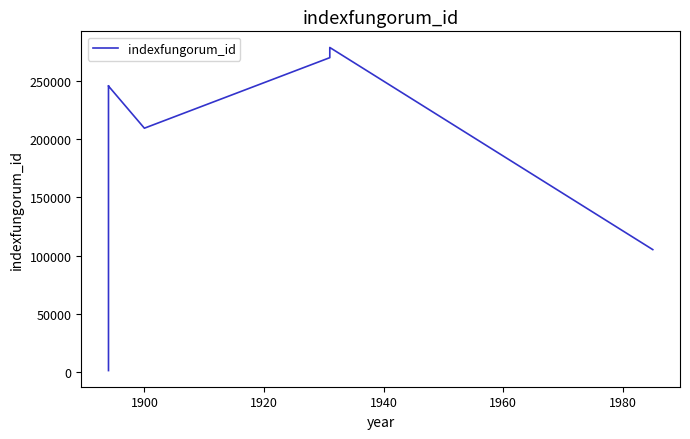

What is the sum of all values?

1629929